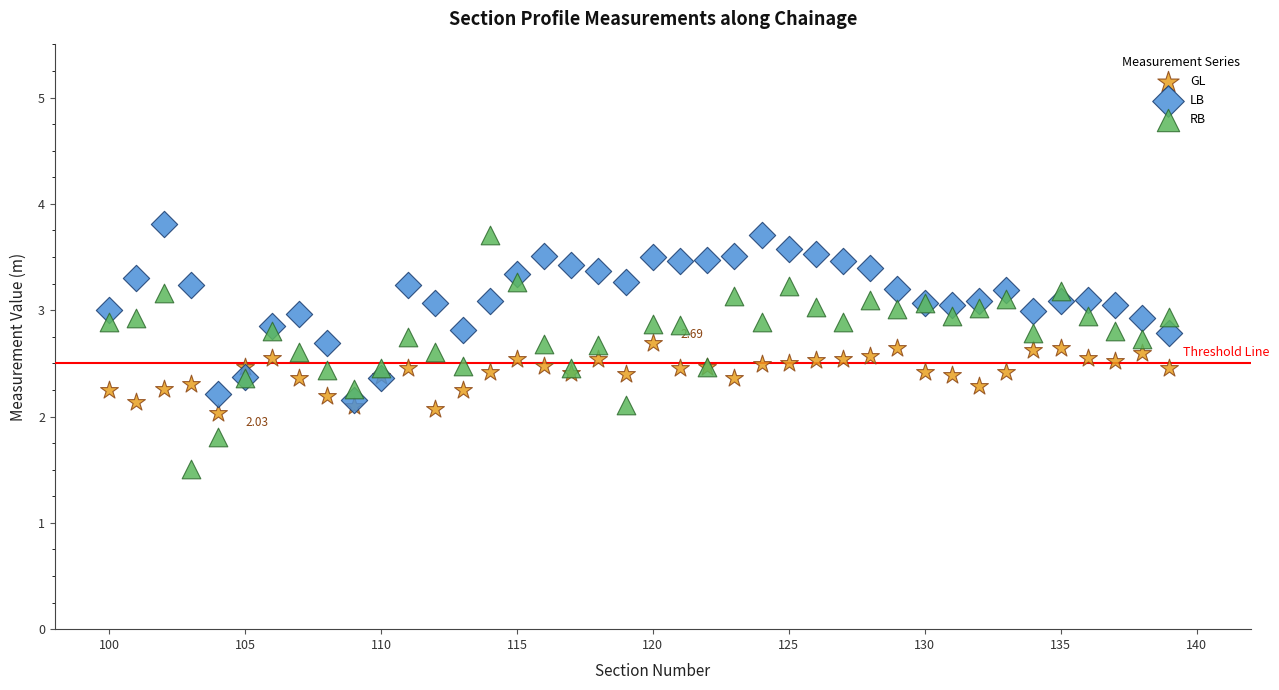

Which series reaches the minimum Y coordinate?

RB